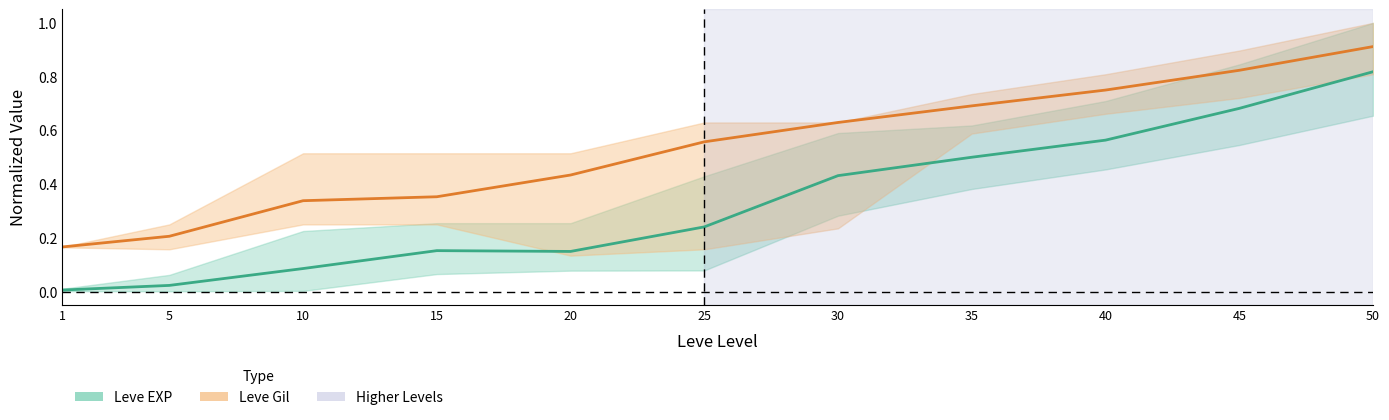

The value of Leve Gil mean at 45 is 0.8. True or false?

True